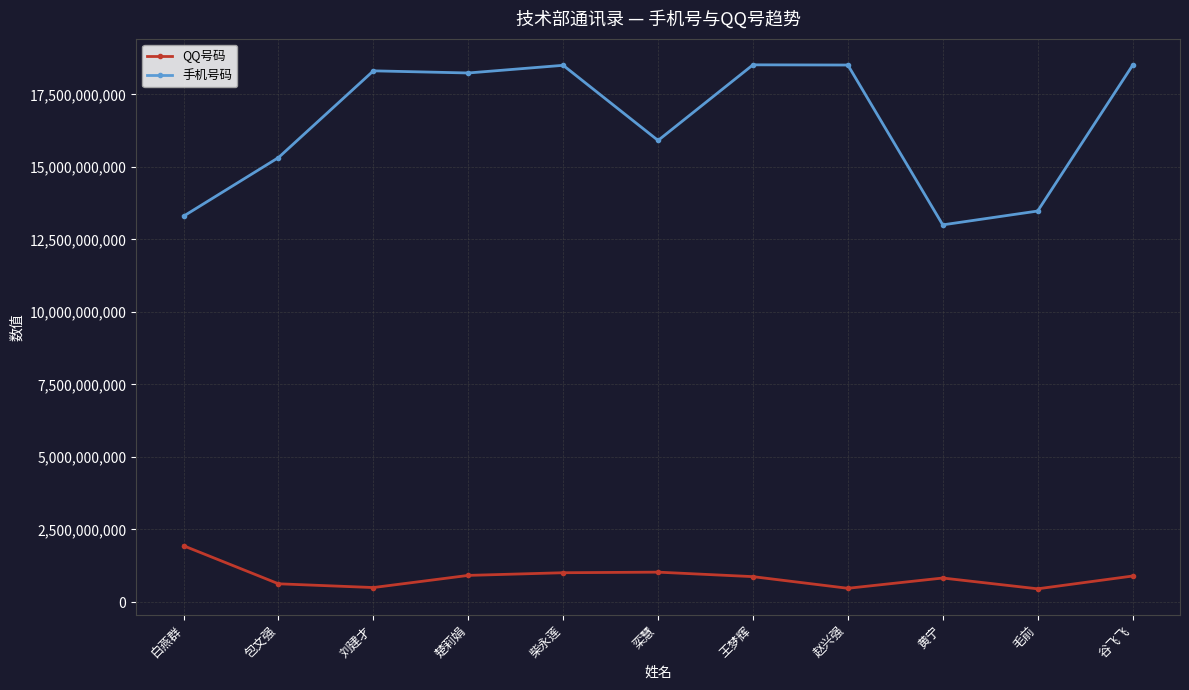

The value of QQ号码 at 栾慧 is 1029149336. True or false?

True